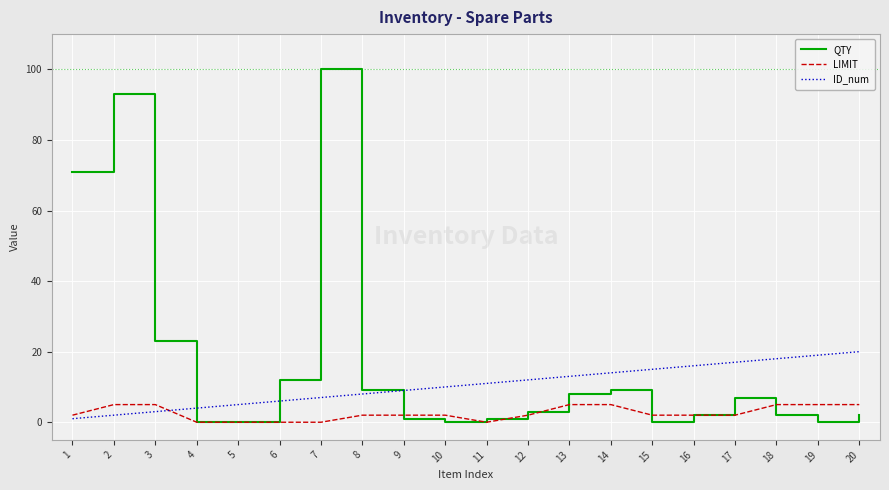

What is the highest value of the QTY series?

100